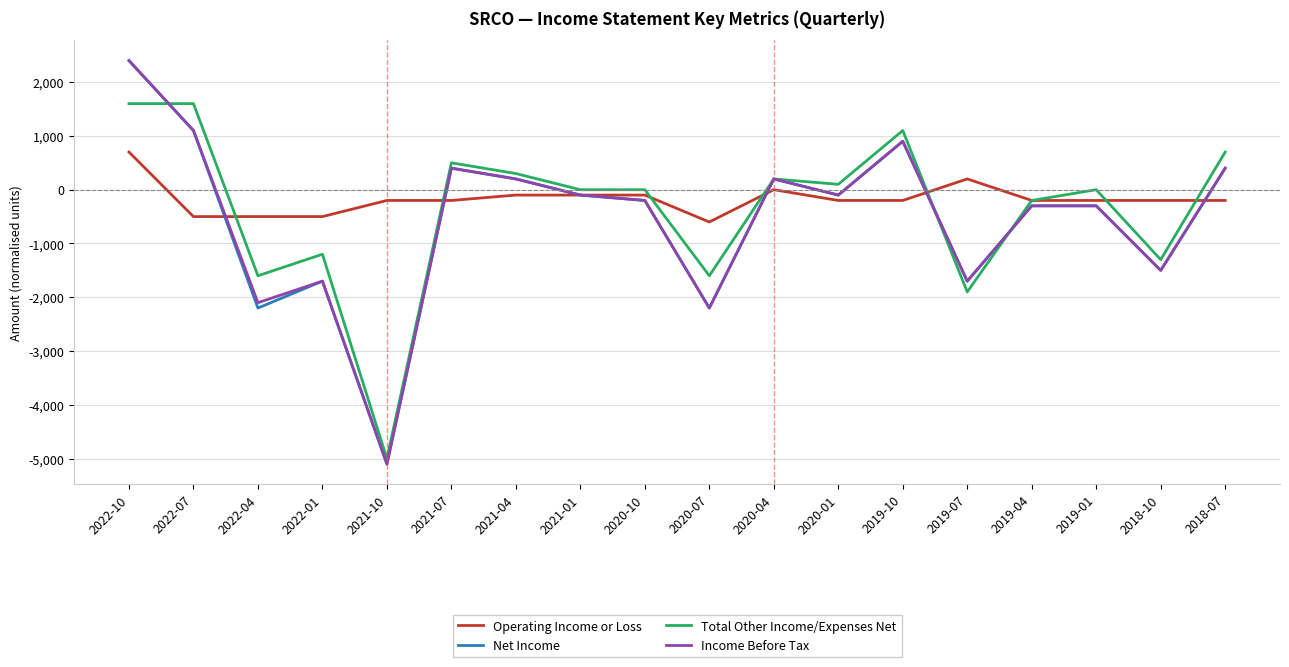

How many lines are shown in the chart?

4